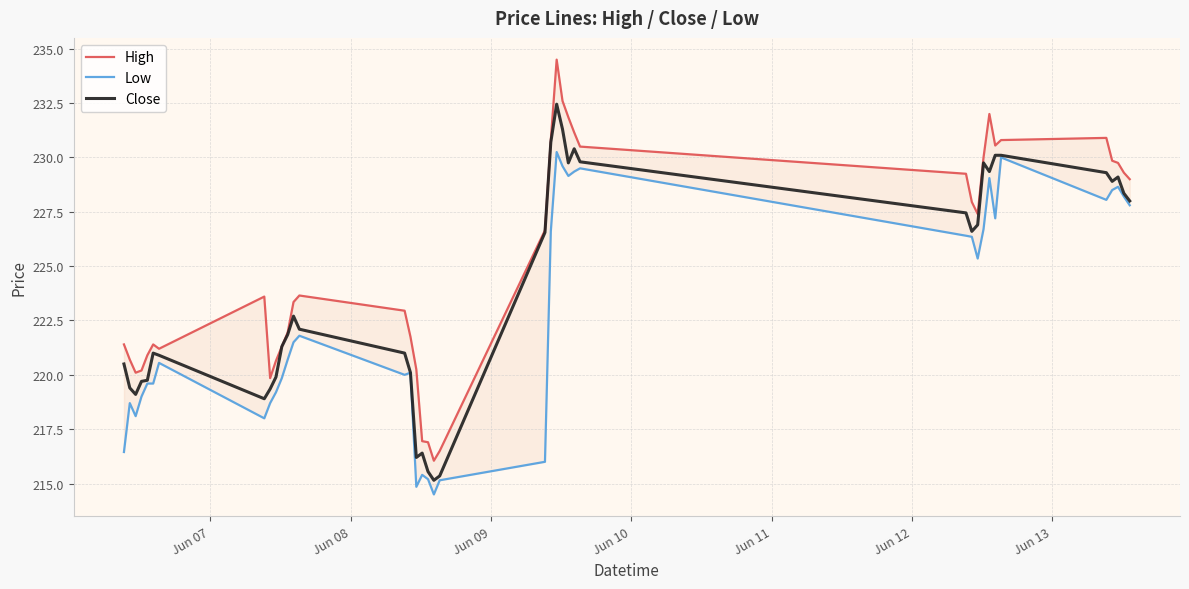

What is the minimum value for Close?

215.1